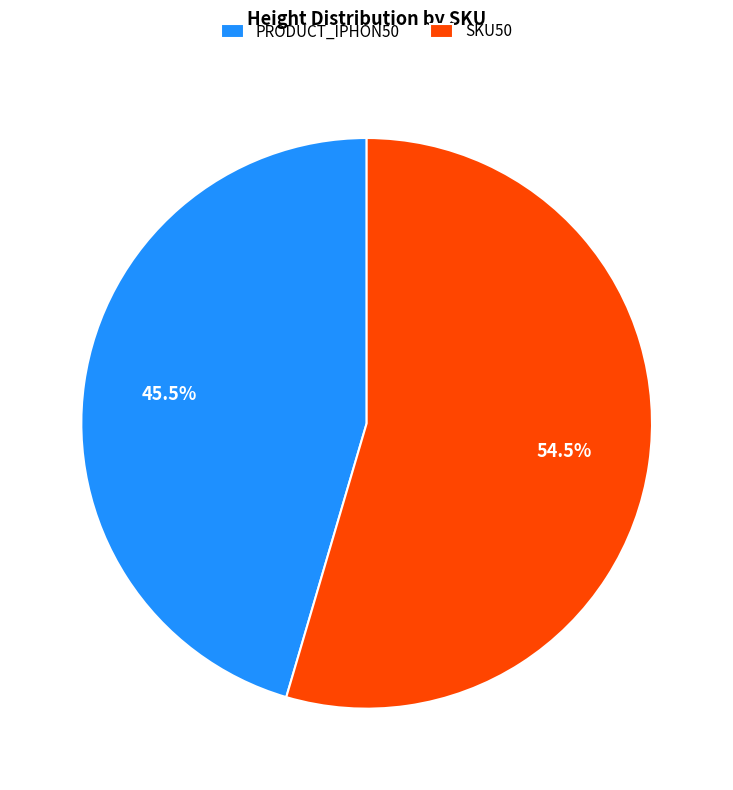

Count the number of slices in the pie.

2